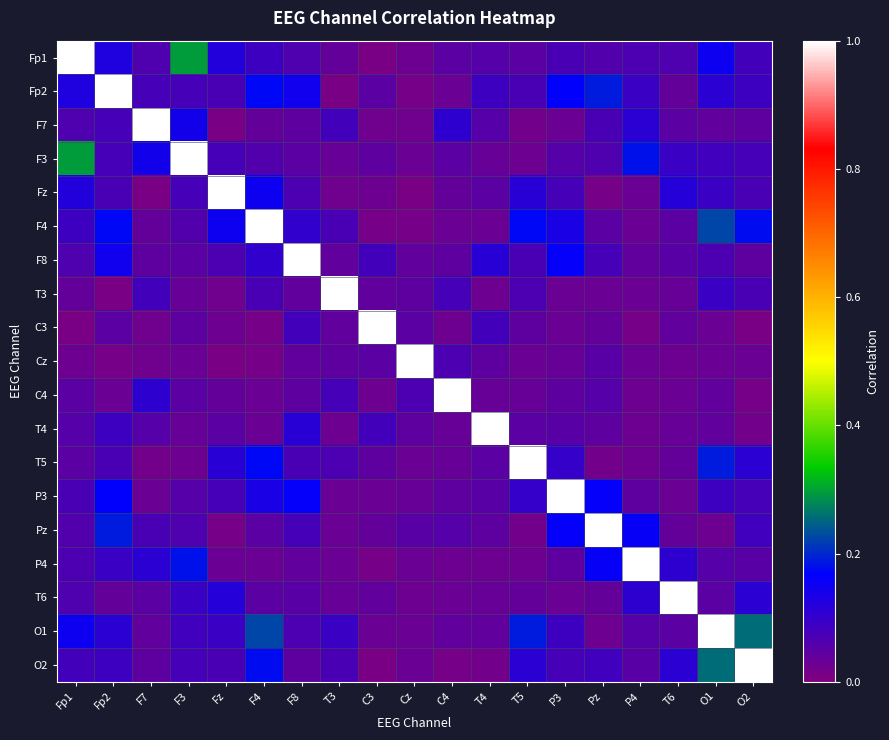

Which category has the highest value across all series?

Fp1